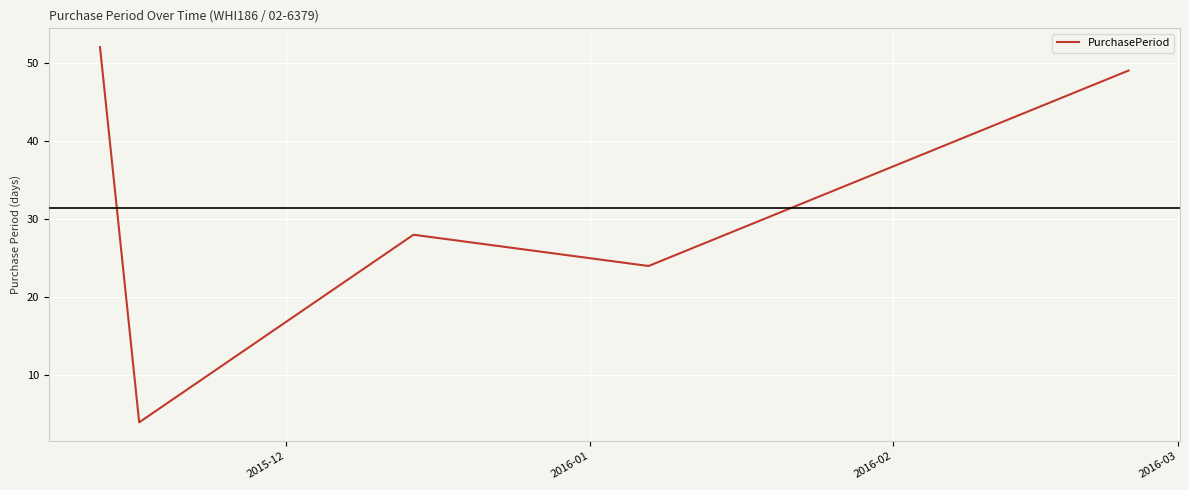

What is the difference between the second highest and second lowest values?

25